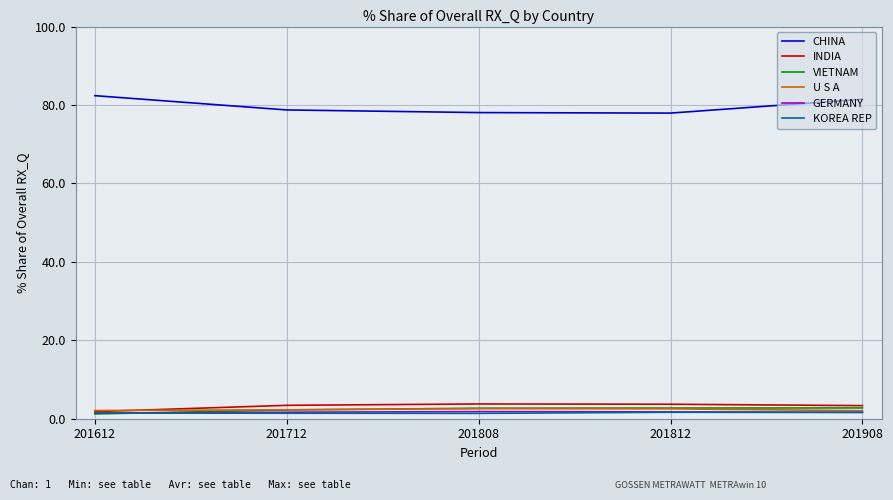

What is the maximum value shown in the chart?

82.4